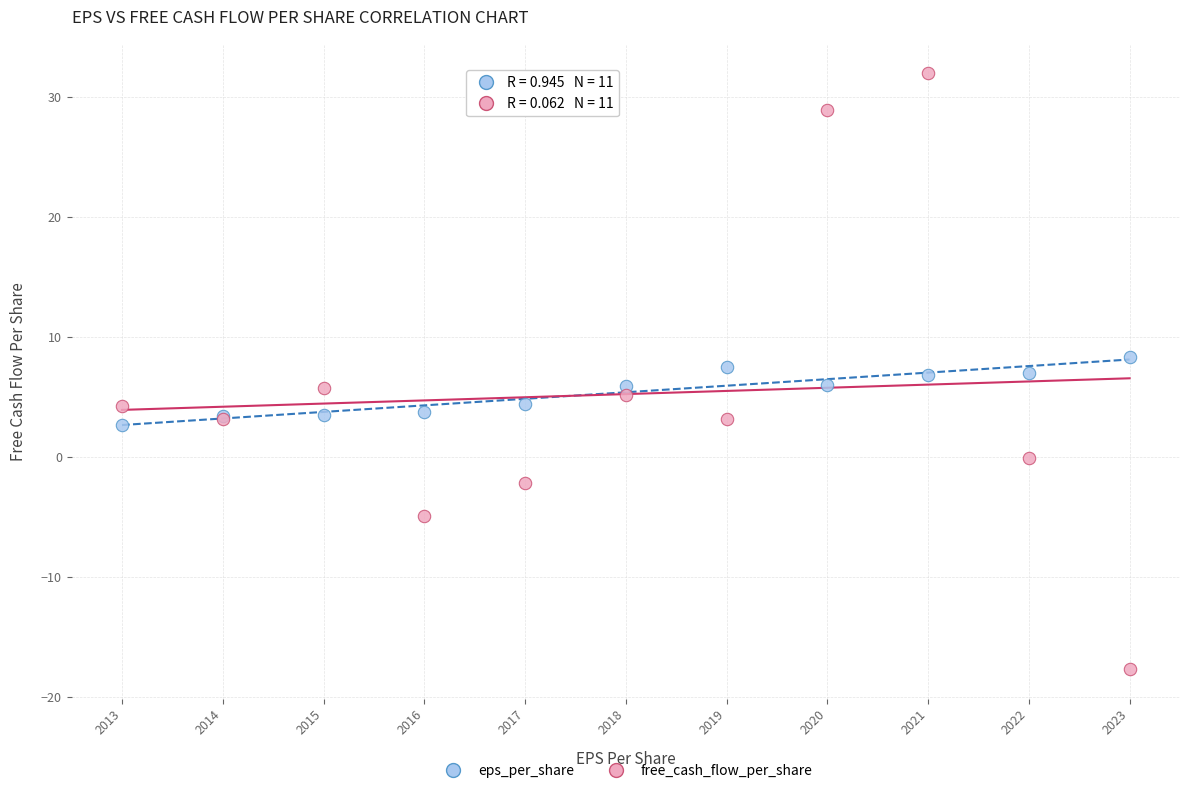

Which series reaches the maximum Y coordinate?

free_cash_flow_per_share